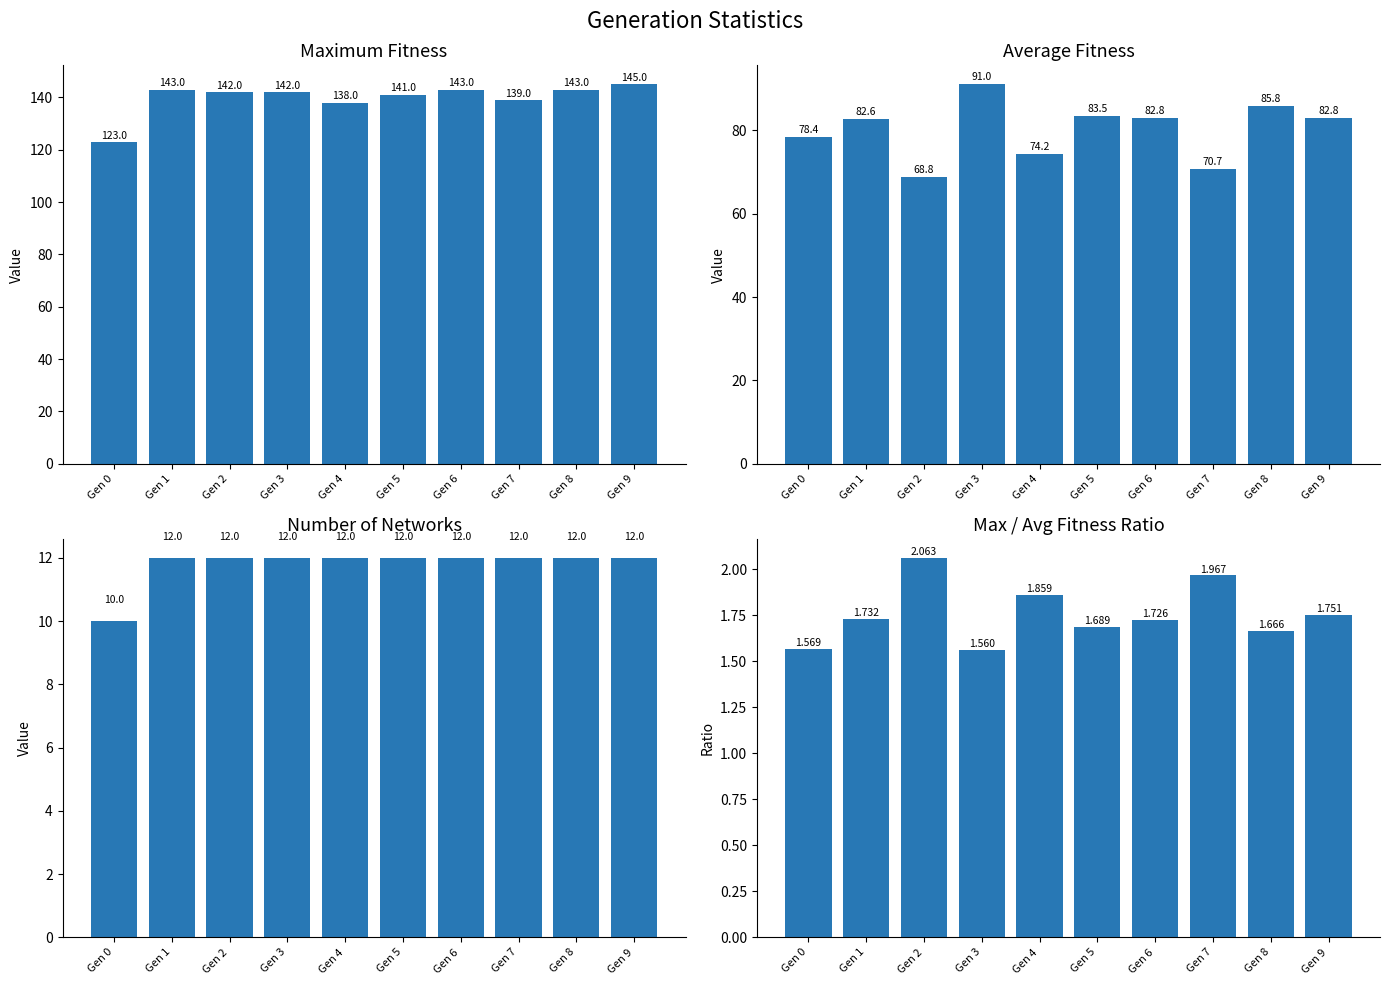

What is the difference between the maximum and minimum values in the number_of_networks series?

2.0